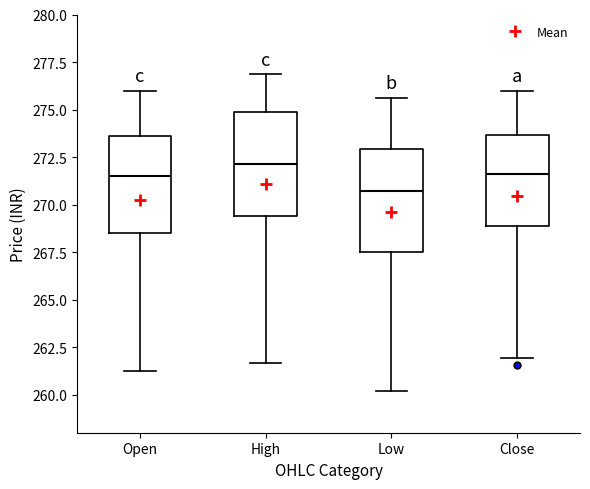

Reading left to right, read every box against the y-axis: the position of its median line, the range the box covers, and the ends of its whiskers. The values are not printed on the chart, so give them approximately, as read against the axis.

Open: median 271.5, box 268.5 to 273.5, whiskers 261.5 to 276.0
High: median 272.0, box 269.5 to 275.0, whiskers 261.5 to 277.0
Low: median 270.5, box 267.5 to 273.0, whiskers 260.0 to 275.5
Close: median 271.5, box 269.0 to 273.5, whiskers 262.0 to 276.0